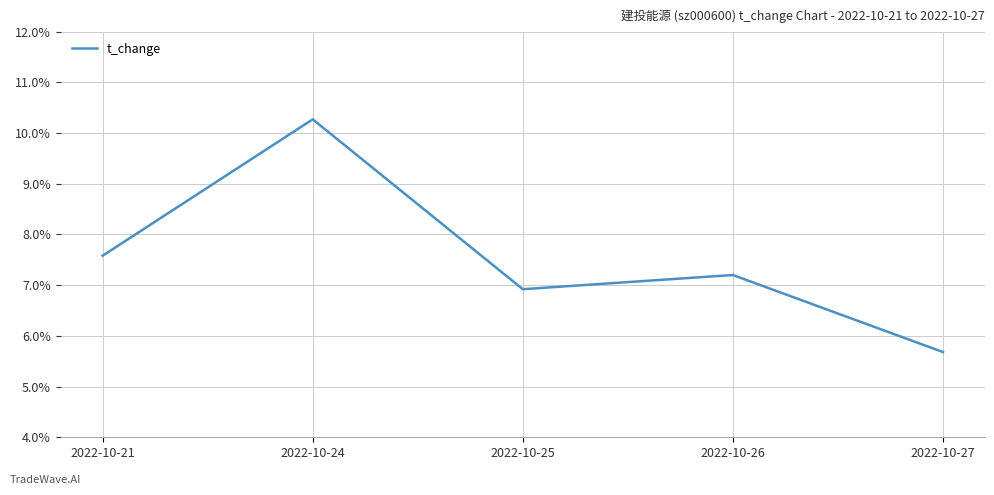

Which label corresponds to the largest value in the chart?

2022-10-24